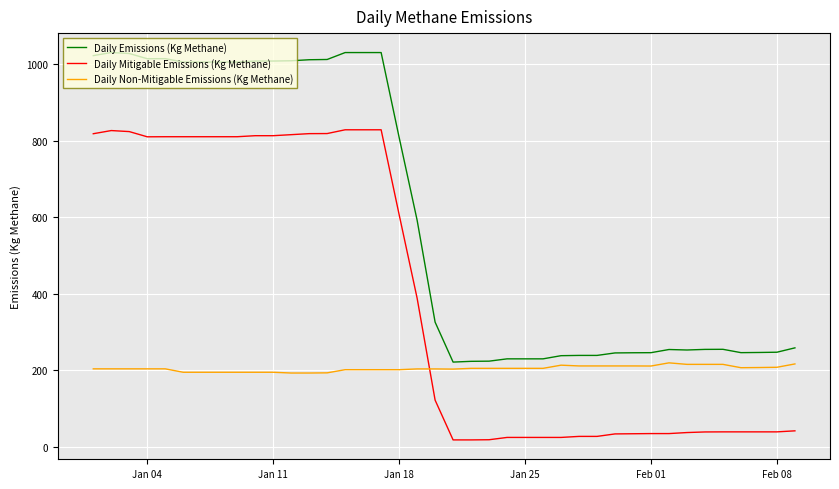

True or false: Daily Emissions (Kg Methane) and Daily Mitigable Emissions (Kg Methane) intersect in this chart.

False